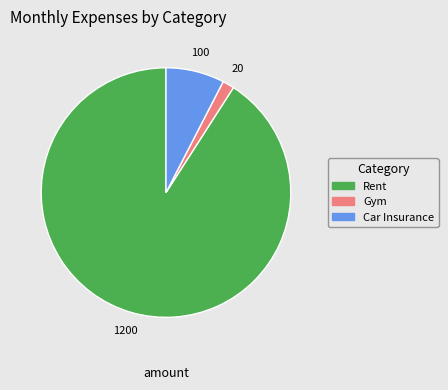

Is there any slice that represents more than half of the pie?

Yes